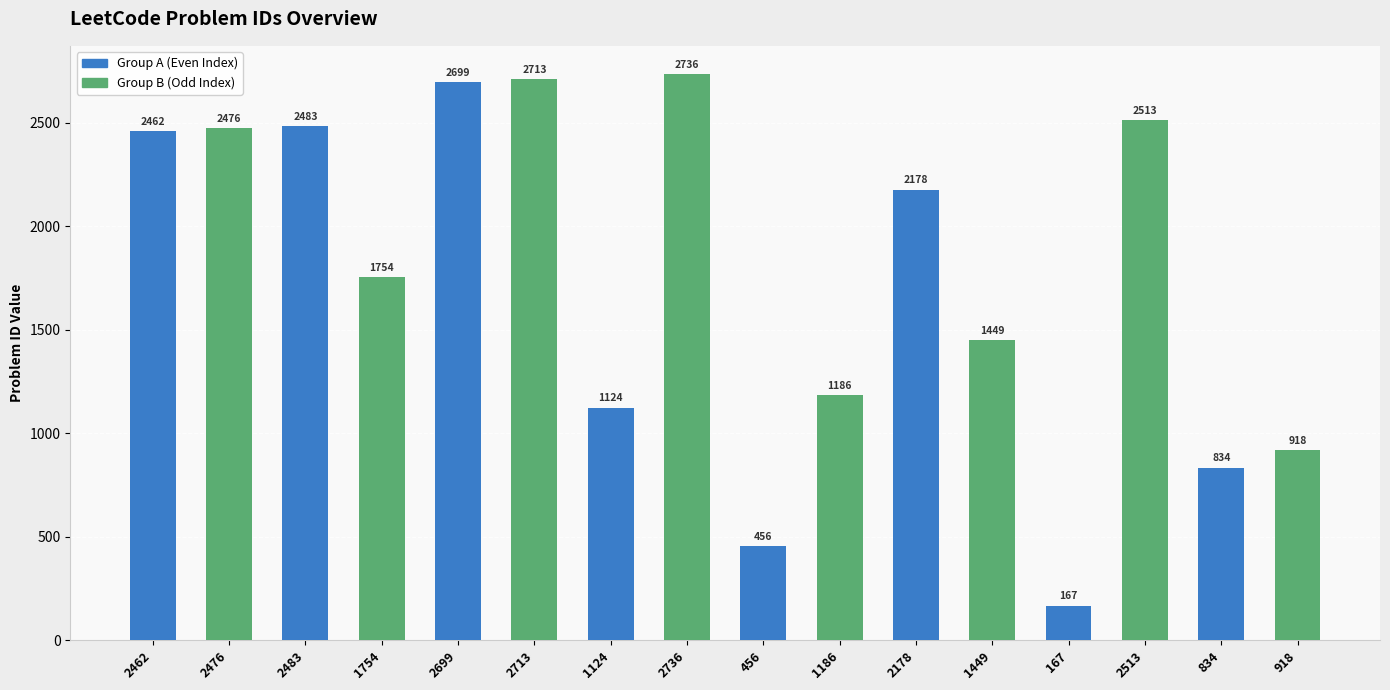

The value of Group B (Odd Index) at 1754 is 950. True or false?

False